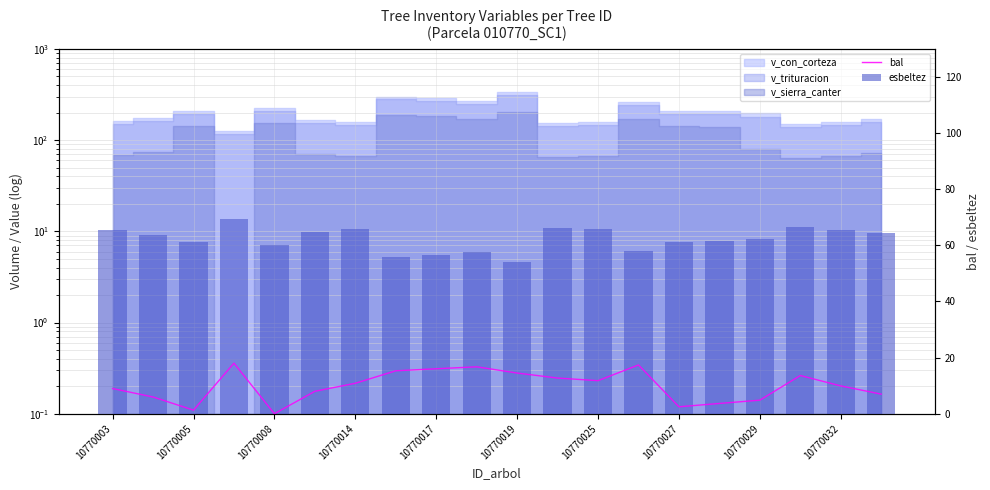

Which series changed the most between 10770032 and 12?

esbeltez